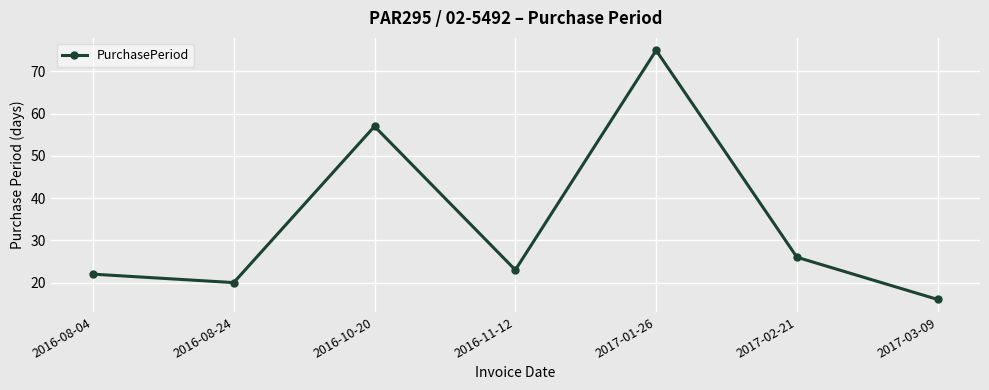

Rank the categories by value from highest to lowest.

2017-01-26, 2016-10-20, 2017-02-21, 2016-11-12, 2016-08-04, 2016-08-24, 2017-03-09